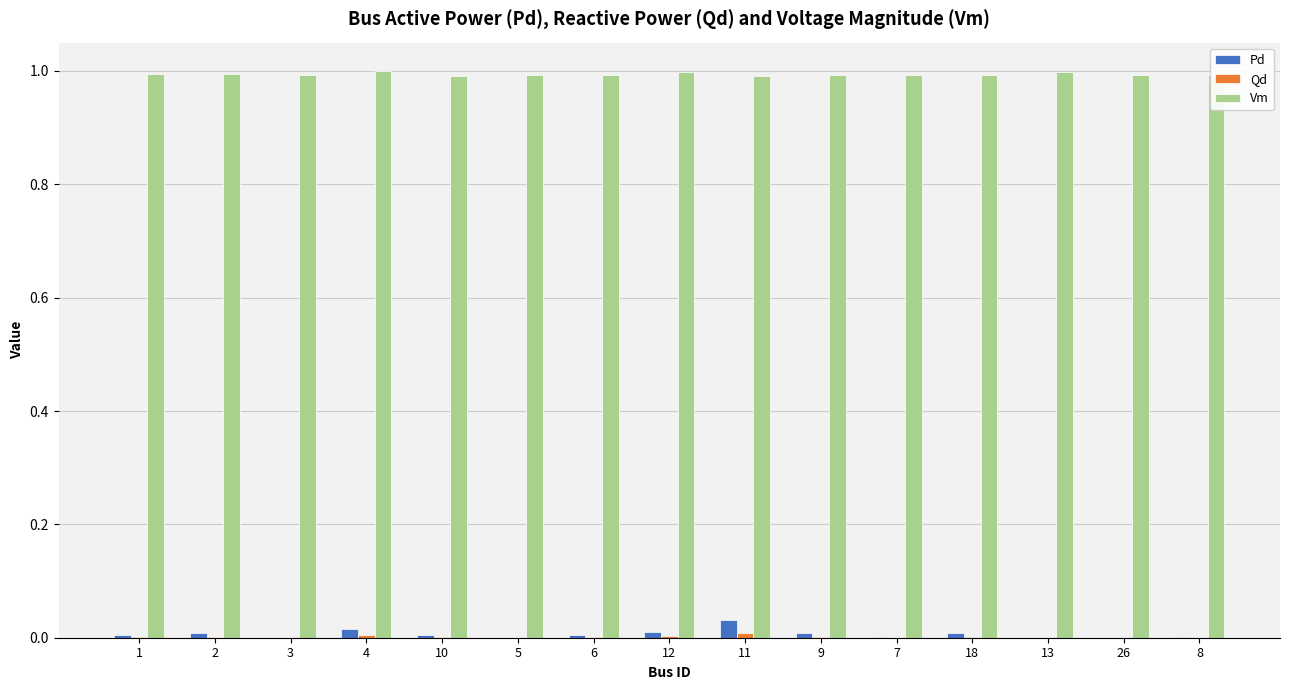

What is the greatest value displayed?

1.0